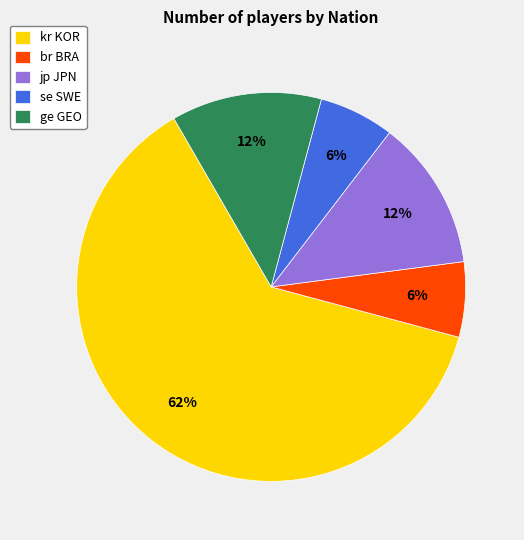

Combined, do jp JPN and br BRA account for over 50%?

No